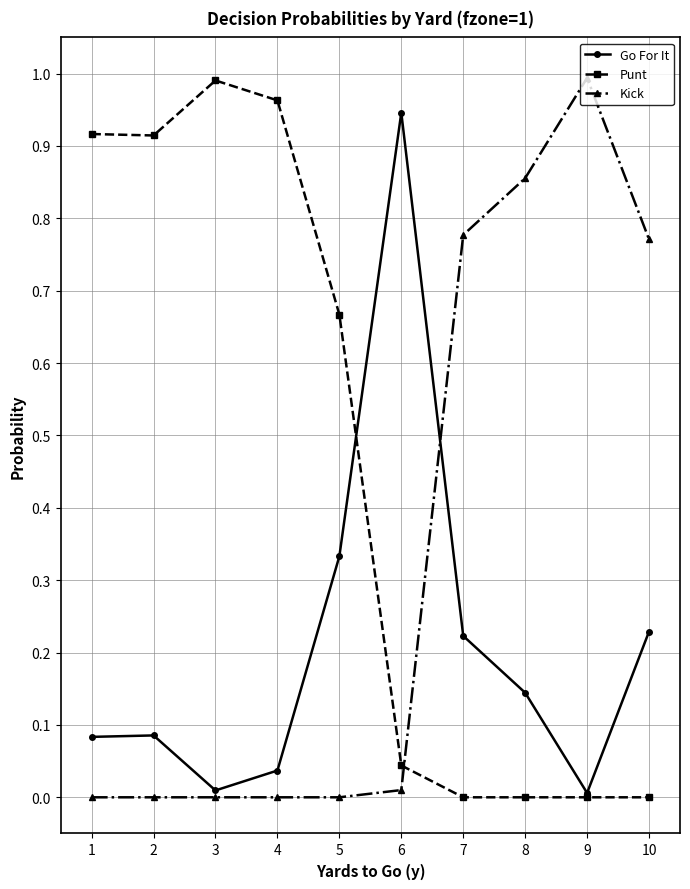

Is the value of Punt at 6 greater than the value of Kick at 3?

Yes